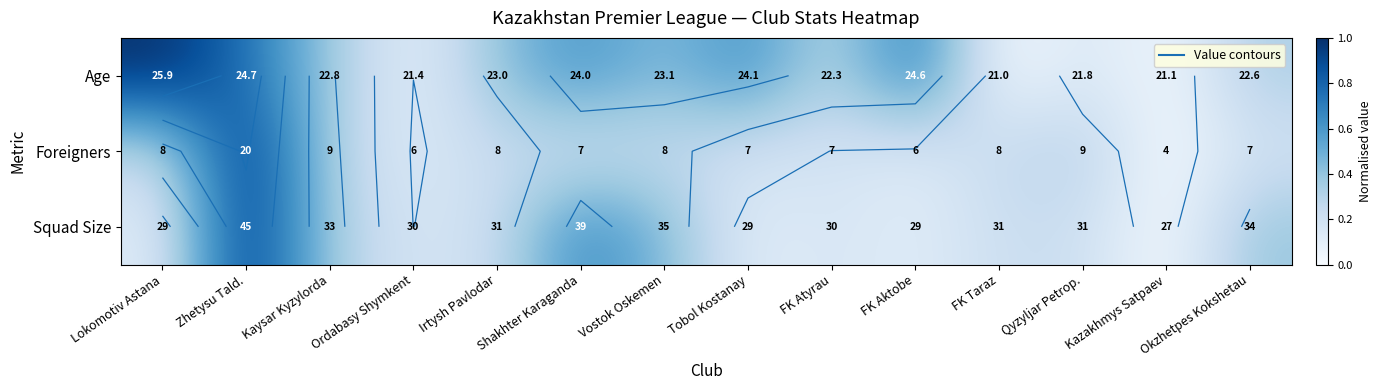

The Squad Size series shows 0.4 at Shakhter Karaganda. True or false?

False